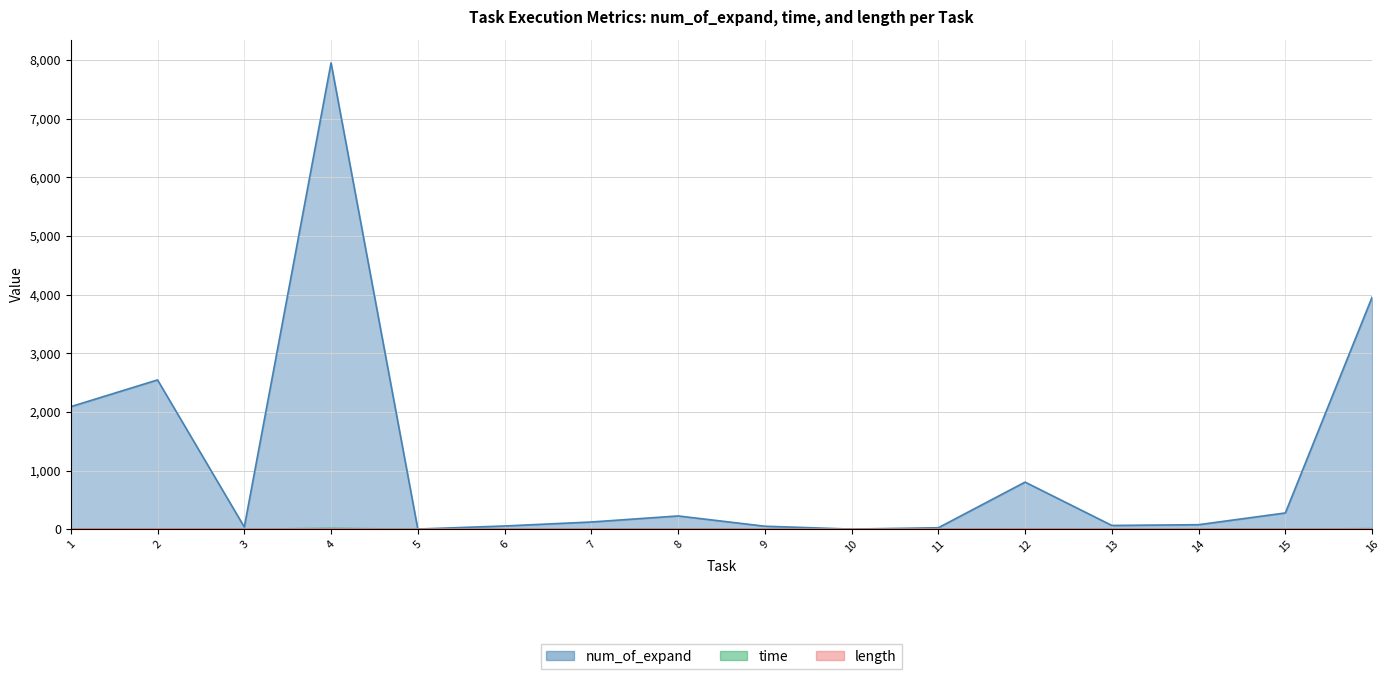

In time, how many points are higher than both neighbors (excluding endpoints)?

4